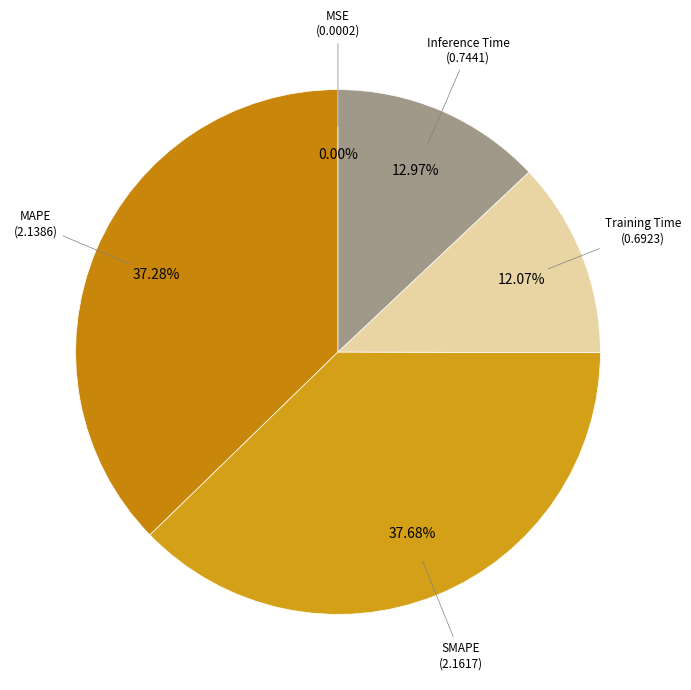

Is there a majority slice in this chart?

No